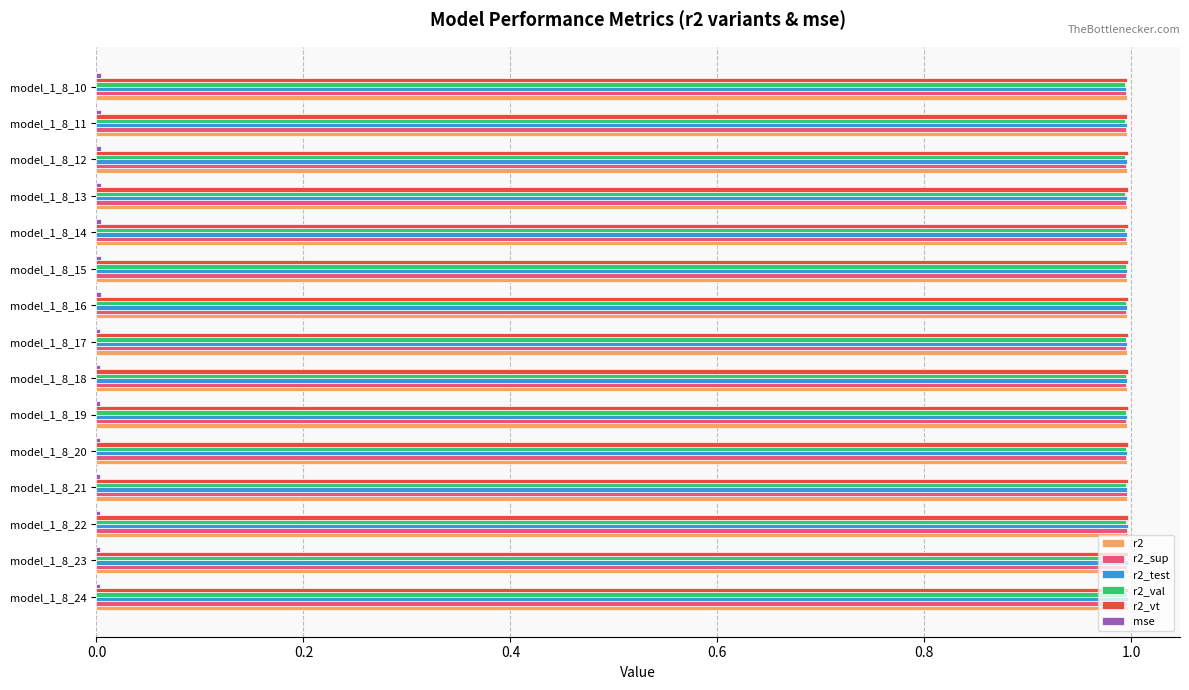

Is it true that r2_val equals 1.6 at model_1_8_15?

False